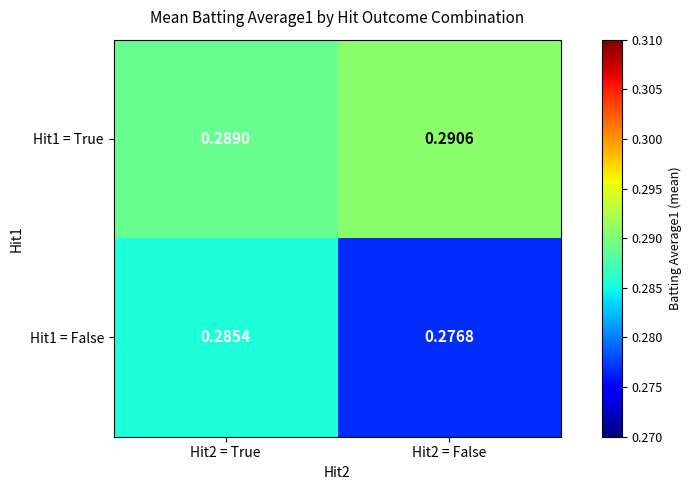

Is the value of Hit1 = True at Hit2 = True greater than the value of Hit1 = False at Hit2 = False?

Yes